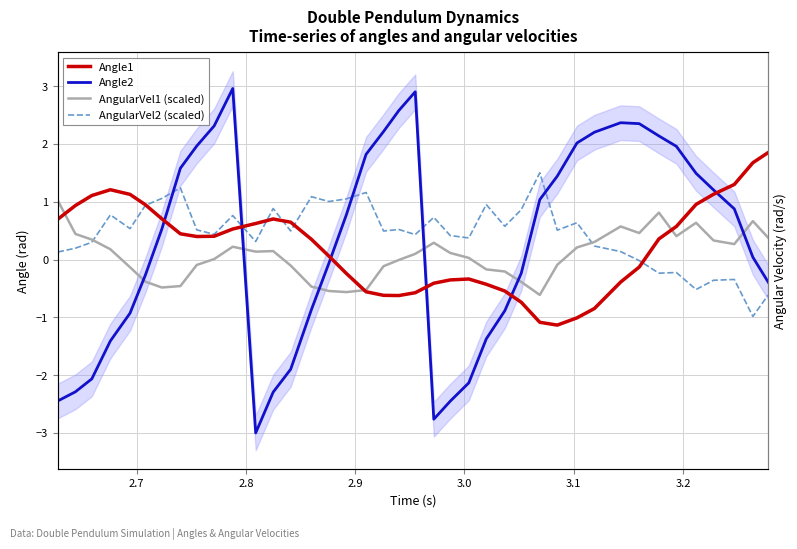

What is the average value of the AngularVel2 (scaled) series?

0.4